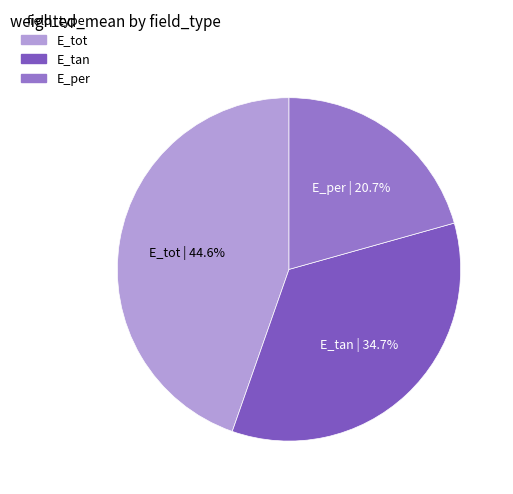

What percentage do E_per and E_tot together represent?

65.3%